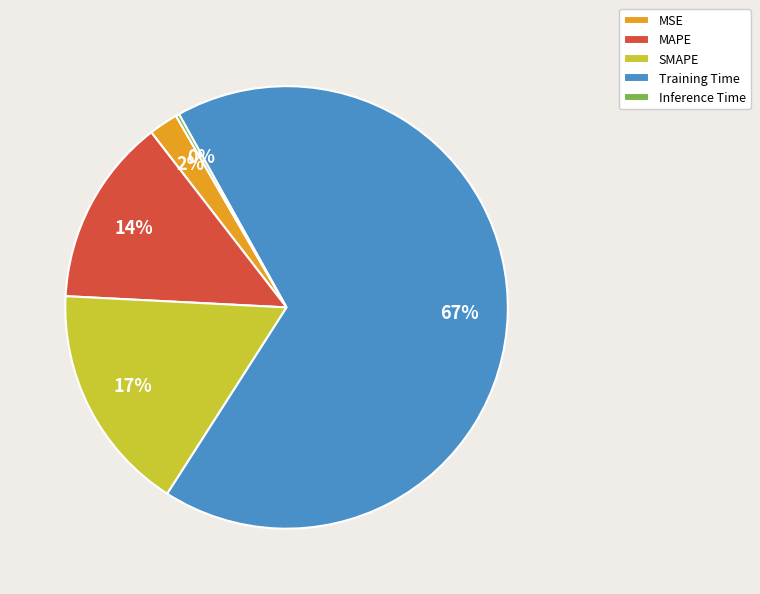

To the nearest percent, what is the average slice percentage?

20%